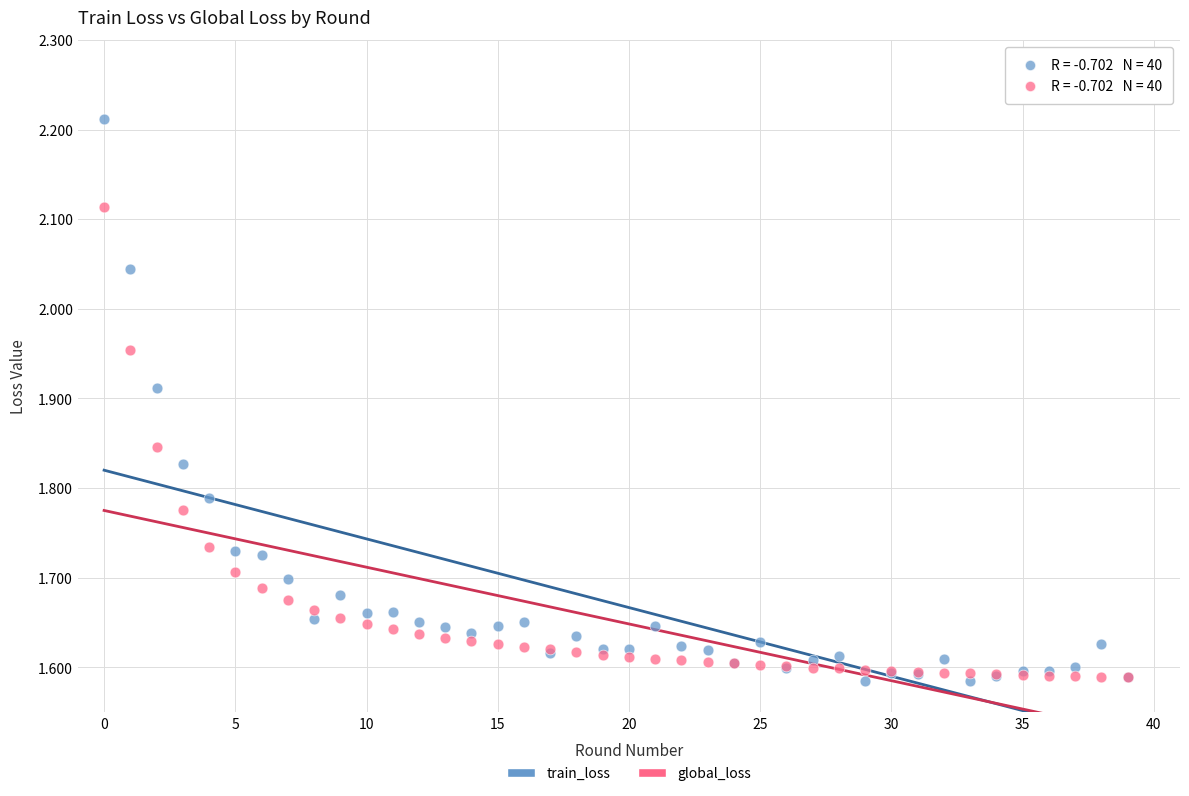

What are all the series names shown in the legend?

train_loss, global_loss